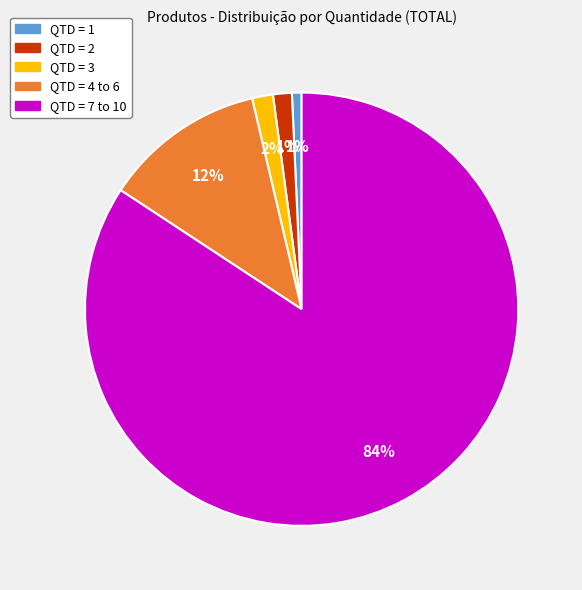

To the nearest percent, what is the average slice percentage?

20%